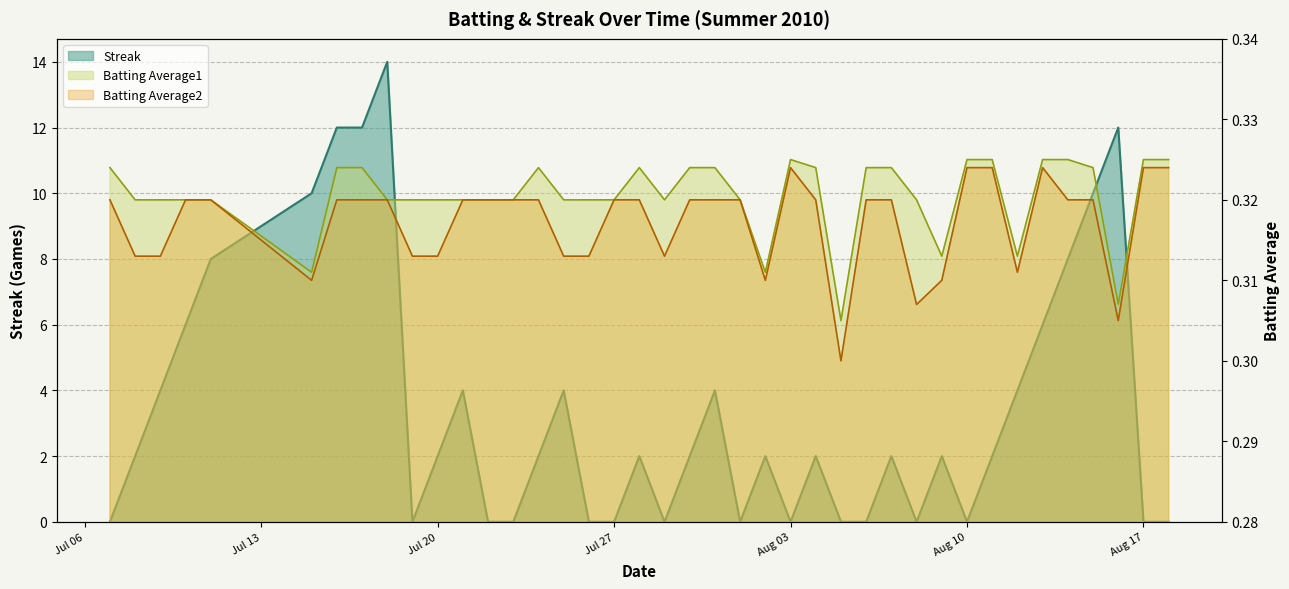

What is the difference between the maximum and minimum values in the Streak series?

14.0